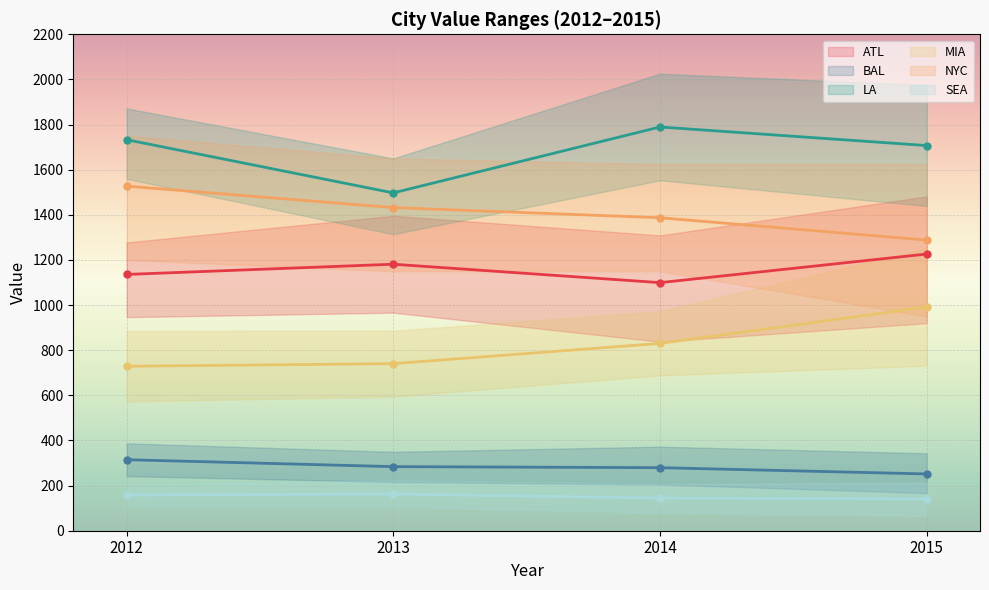

Between 2013 and 2015, which is larger?

2015